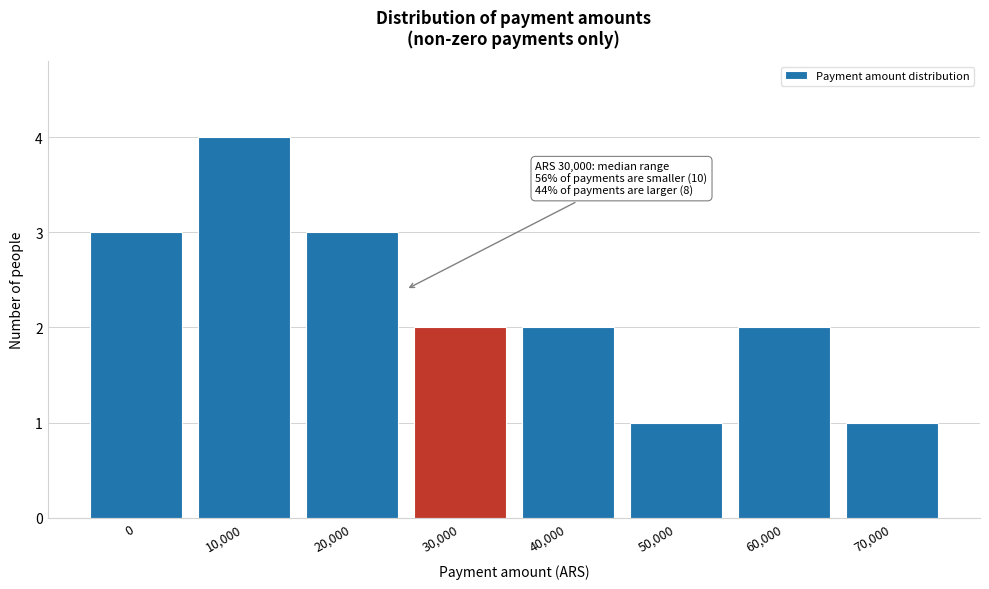

Reading left to right, transcribe all the data shown in this chart.

0=3	10,000=4	20,000=3	30,000=2	40,000=2	50,000=1	60,000=2	70,000=1